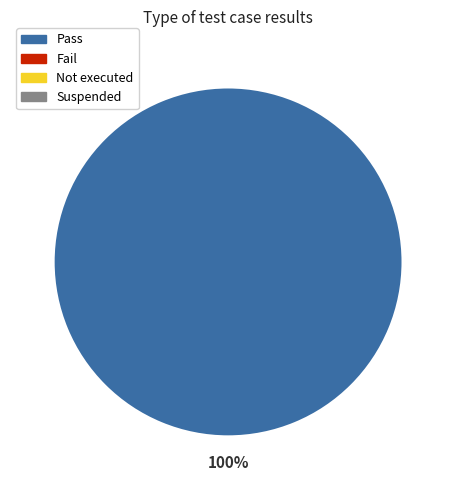

How many slices are in this pie chart?

1